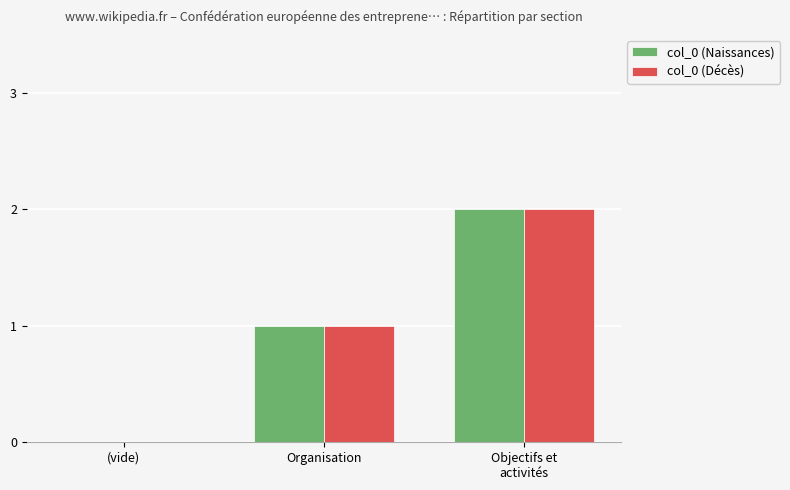

The col_0 (Décès) series shows 3 at Objectifs et
activités. True or false?

False